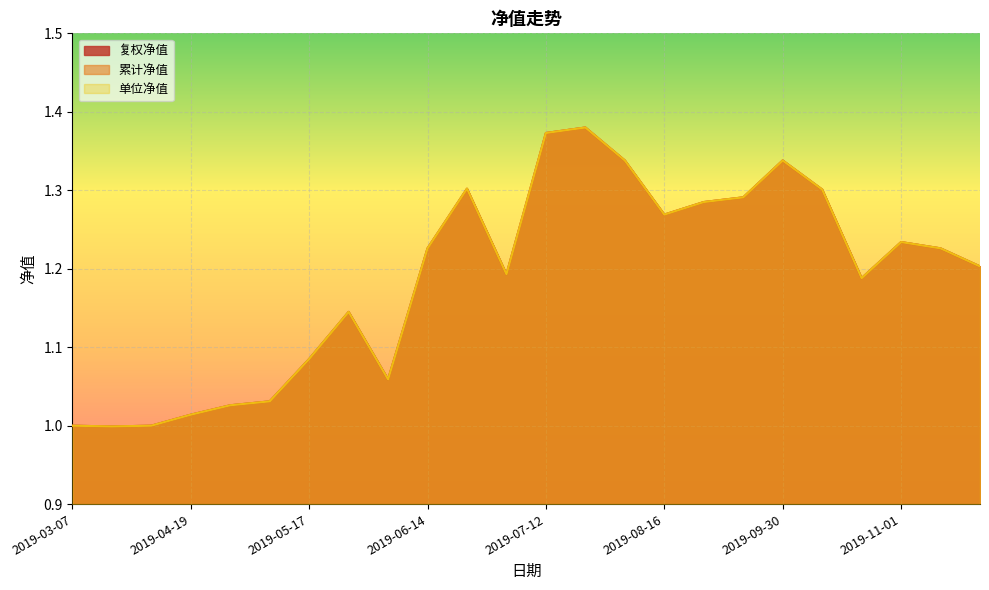

Does the chart display data point markers on the line(s)?

No